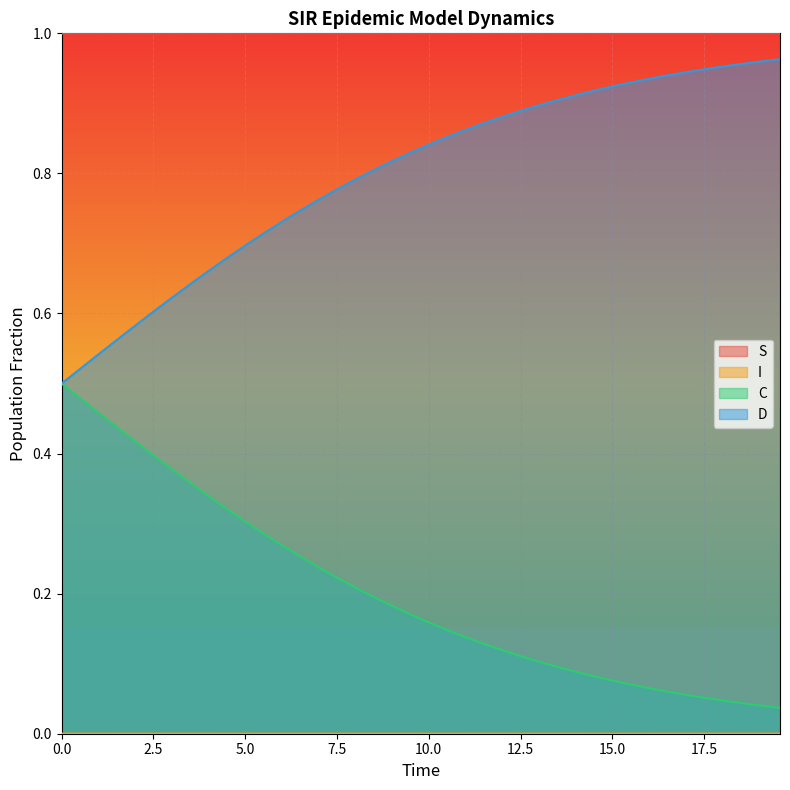

True or false: D and S cross at least once.

False